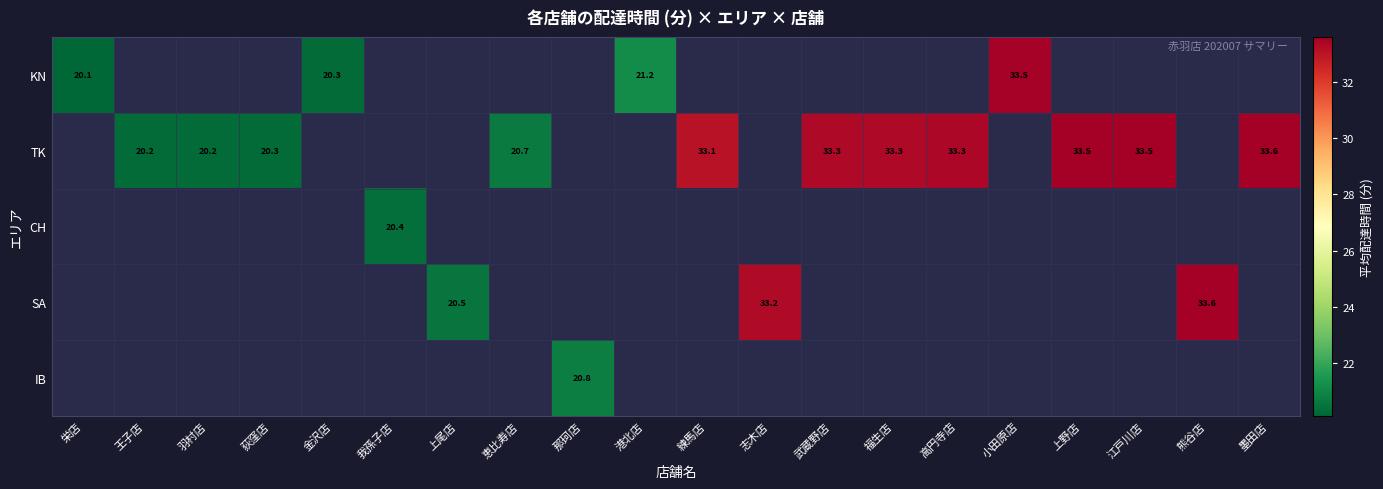

Is the value of CH at 我孫子店 greater than the value of SA at 熊谷店?

No